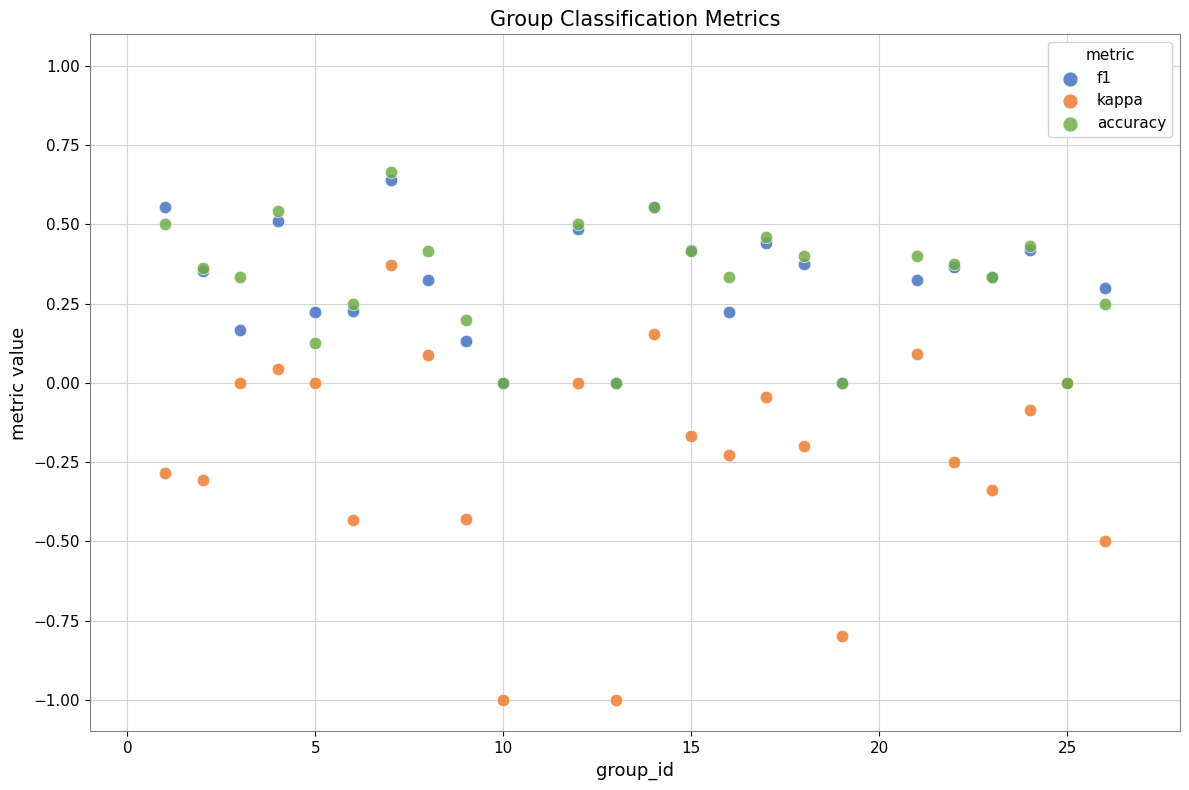

Which series has the largest Y range (max minus min)?

kappa